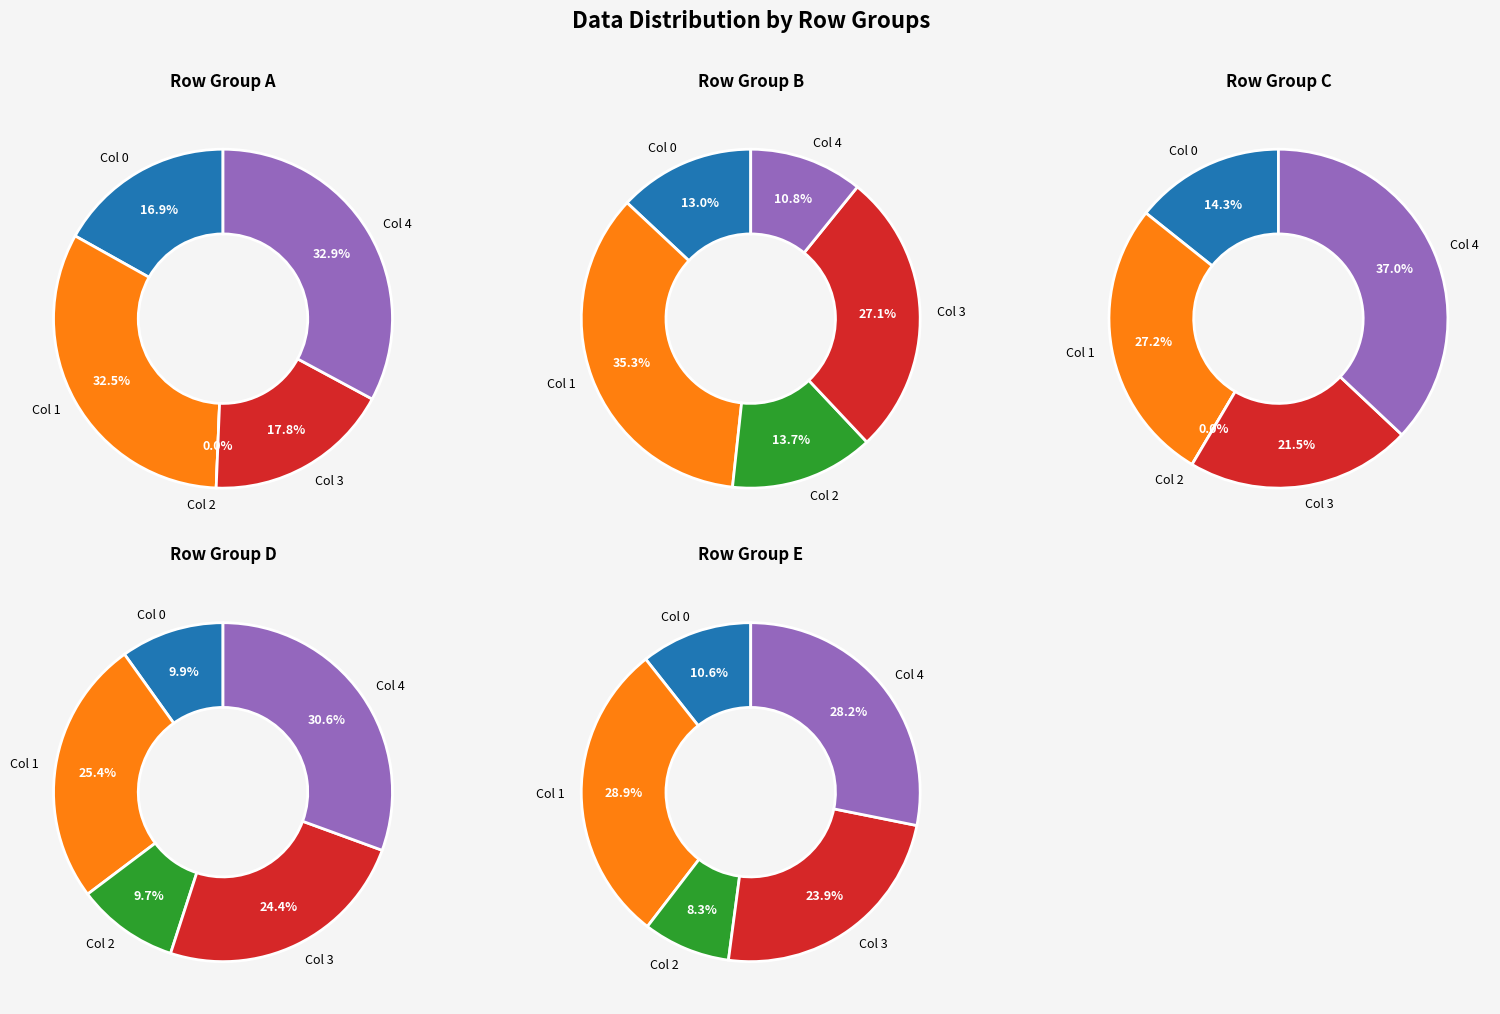

Is it true that 7 is 1% of the pie?

False